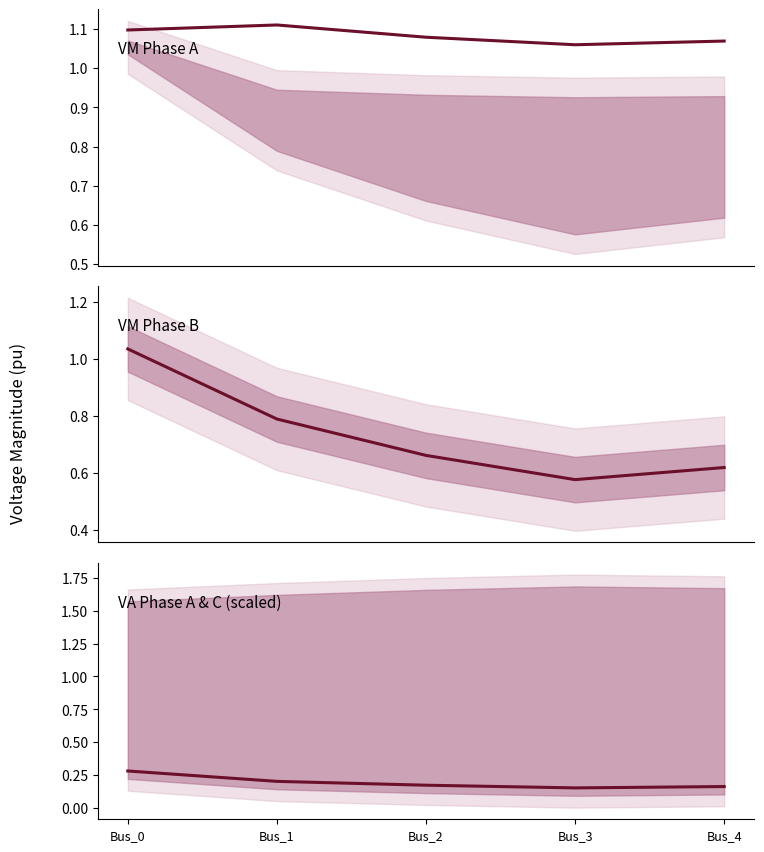

What is the greatest value displayed?

1.1